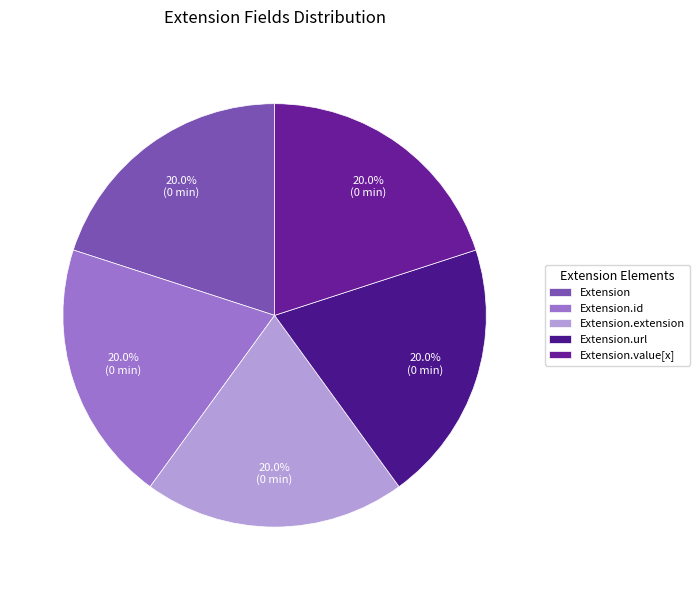

Is there a majority slice in this chart?

No